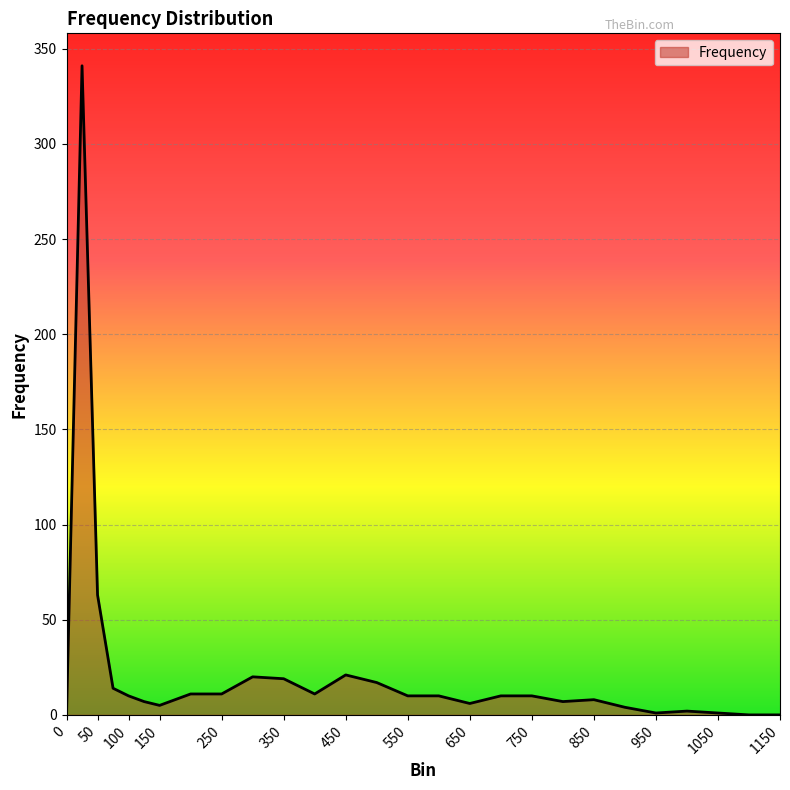

What is the greatest value displayed?

341